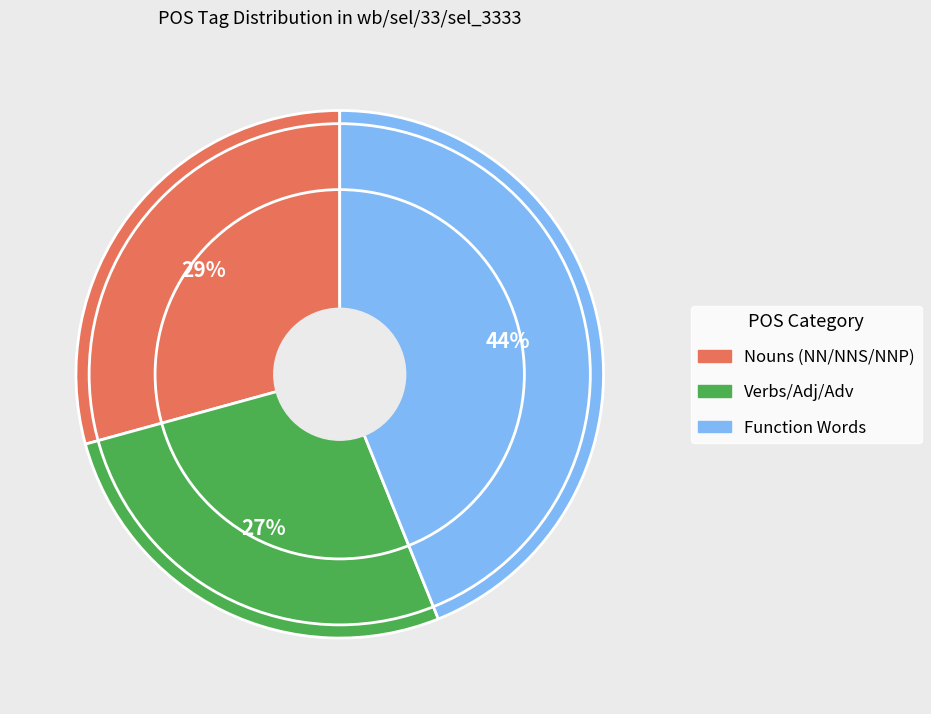

Is there any slice that represents more than half of the pie?

No